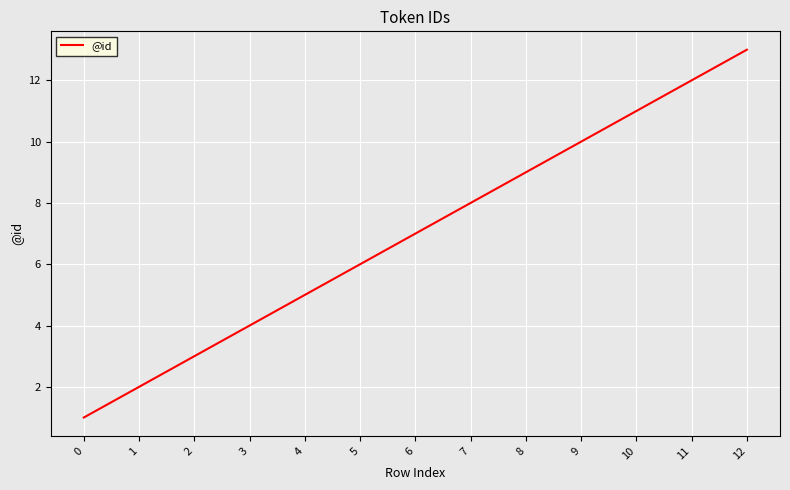

What is the difference between the values at 11 and 6?

5